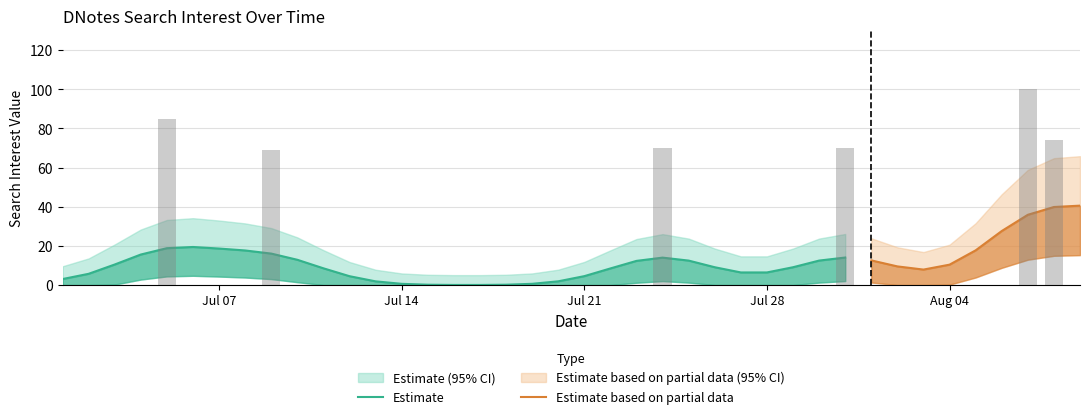

What is the difference between the second highest and minimum values?

85